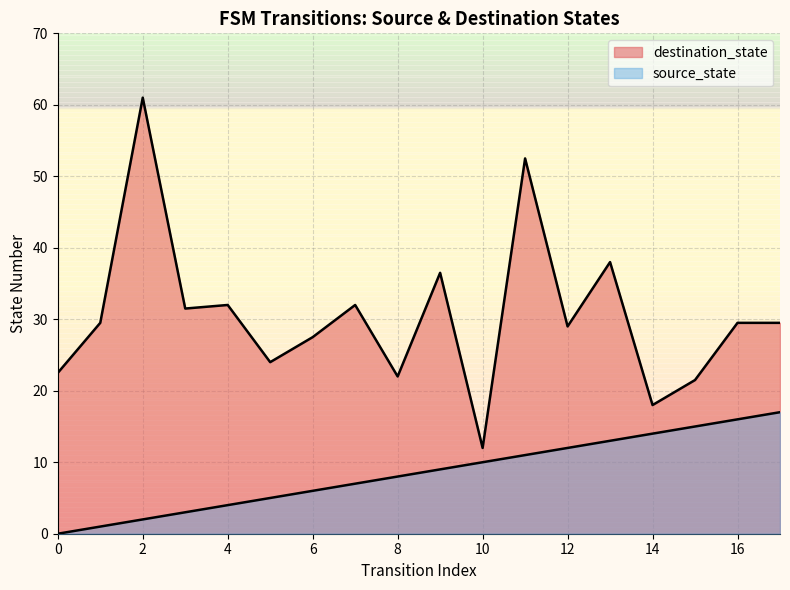

How many series are shown in this chart?

2